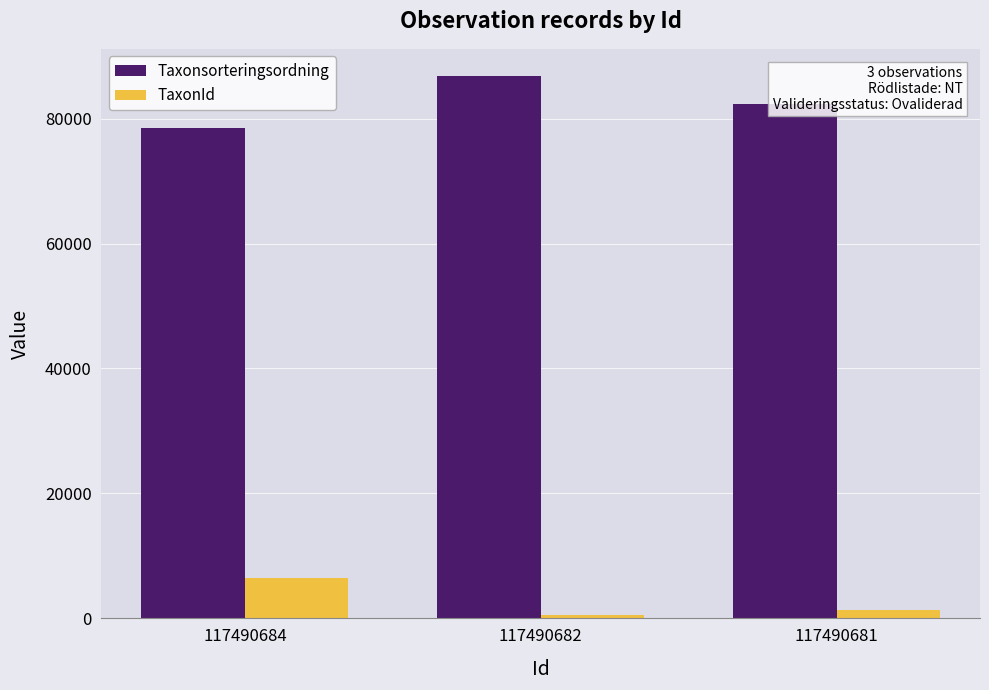

What is the value of the TaxonId bar at the 2nd from the left?

510